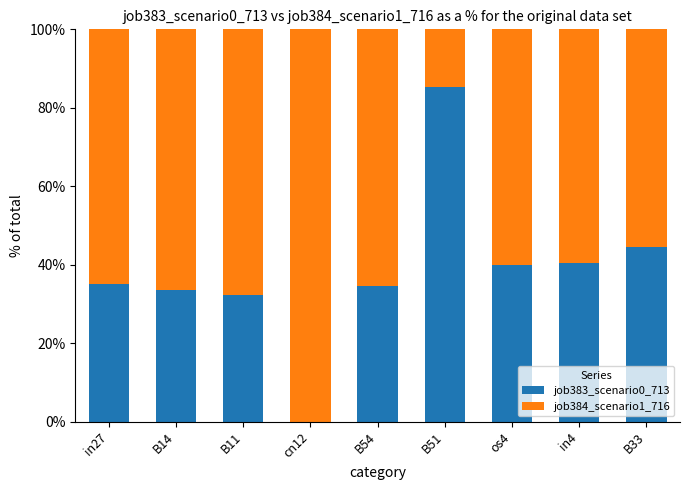

What is the sum of all job383_scenario0_713 values?

345.3